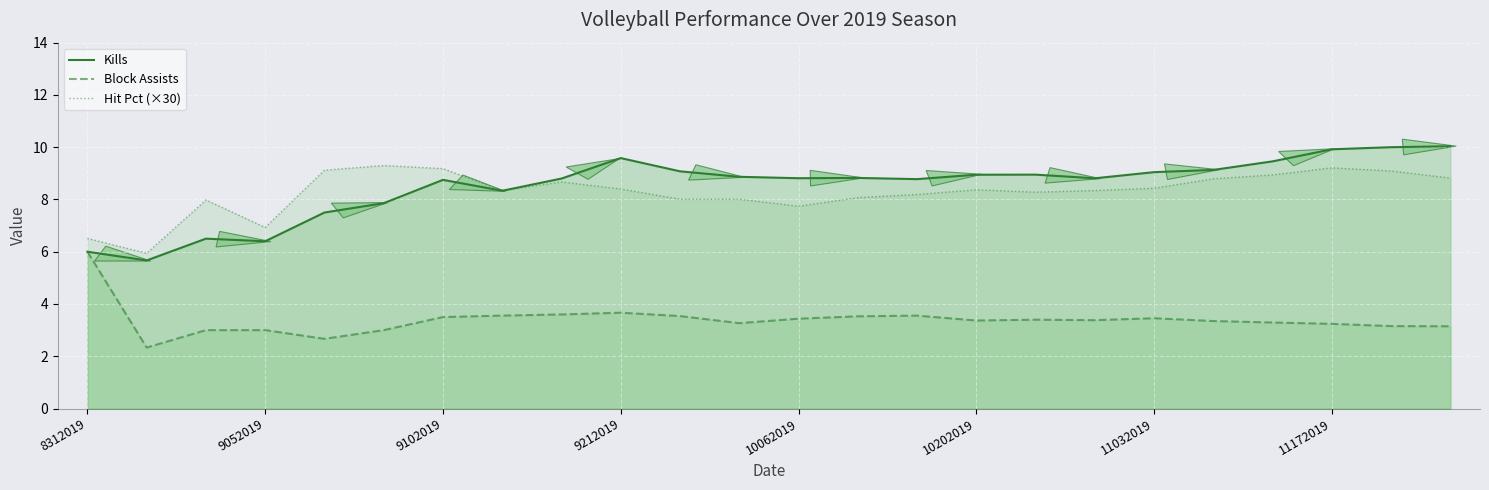

At 9212019, list the series in order from smallest to largest.

Block Assists, Hit Pct (×30), Kills